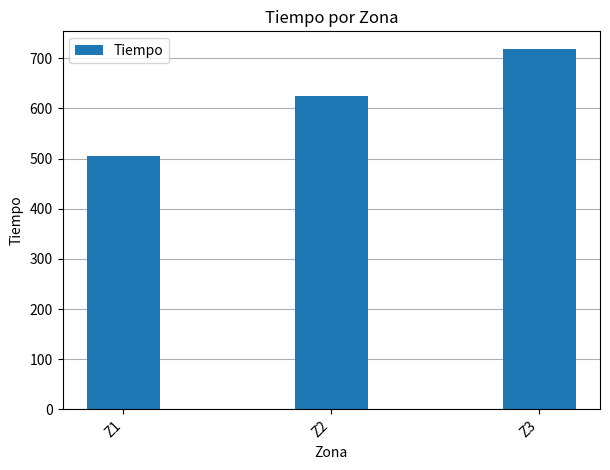

Reading left to right, list all the values displayed in this chart.

Z1=504.1	Z2=624.9	Z3=717.6